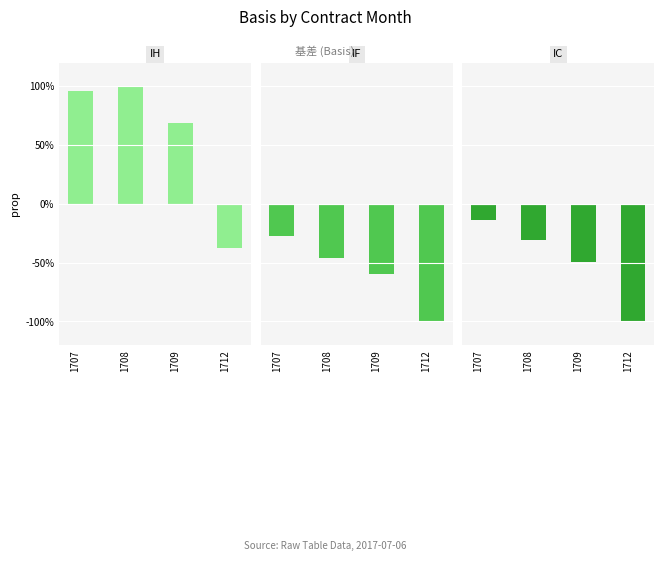

At 1708, list the series in order from largest to smallest.

IH, IC, IF